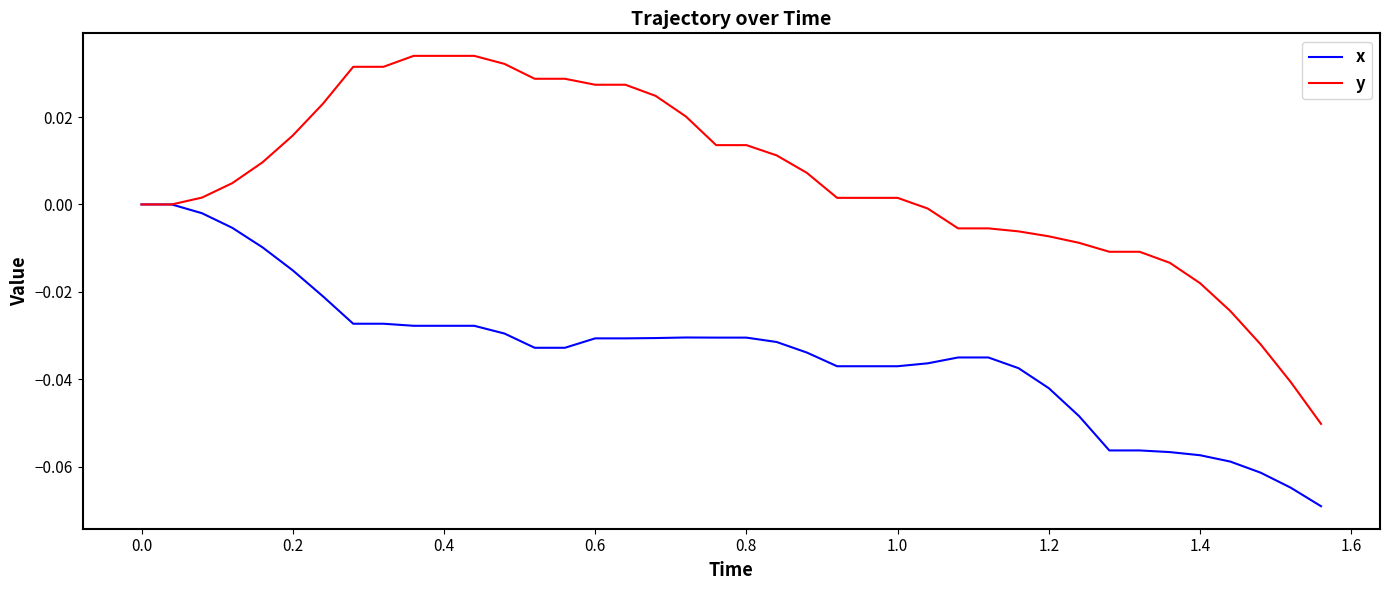

Which series has the largest range (max minus min)?

y